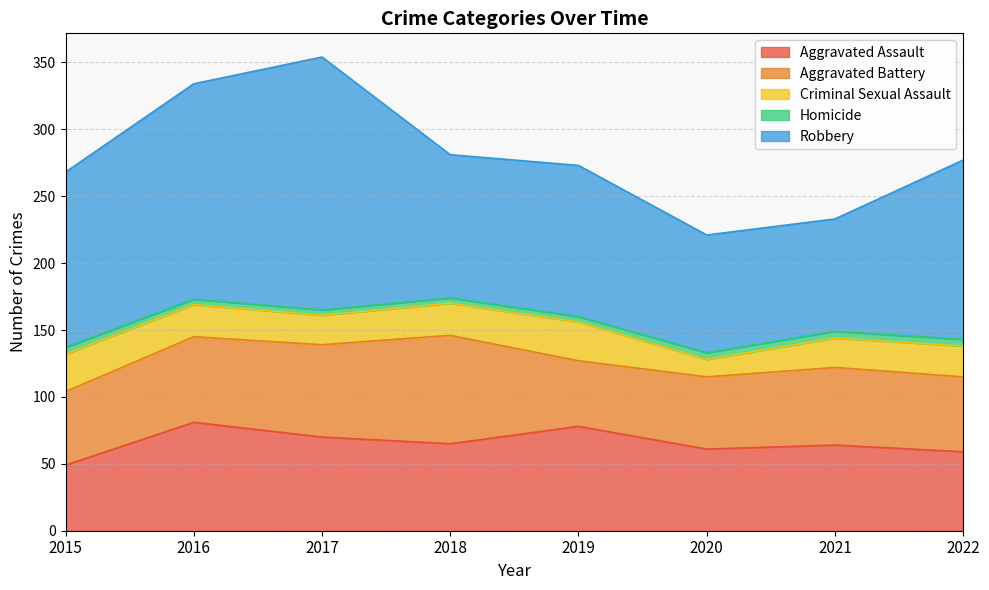

What is the difference between the highest and lowest values at 2019?

109